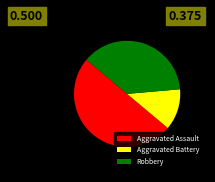

The Robbery slice represents 31% of the pie. True or false?

False